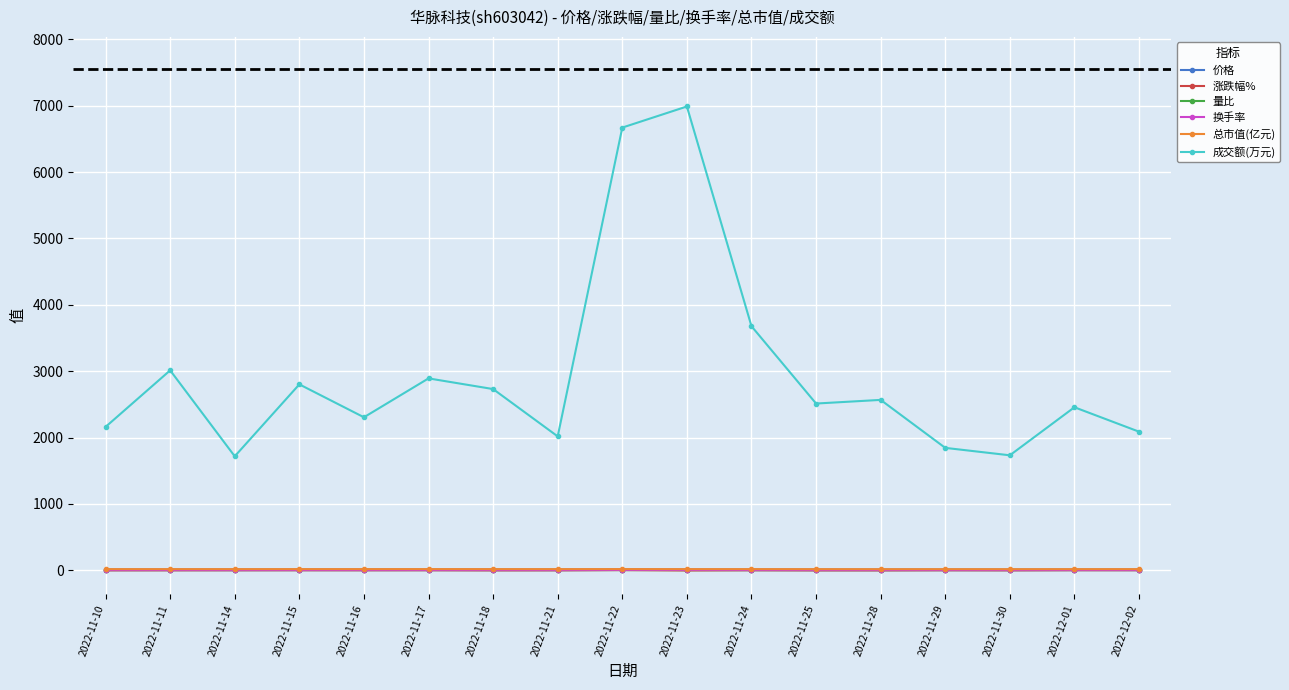

Which series has the largest total across all categories?

成交额(万元)